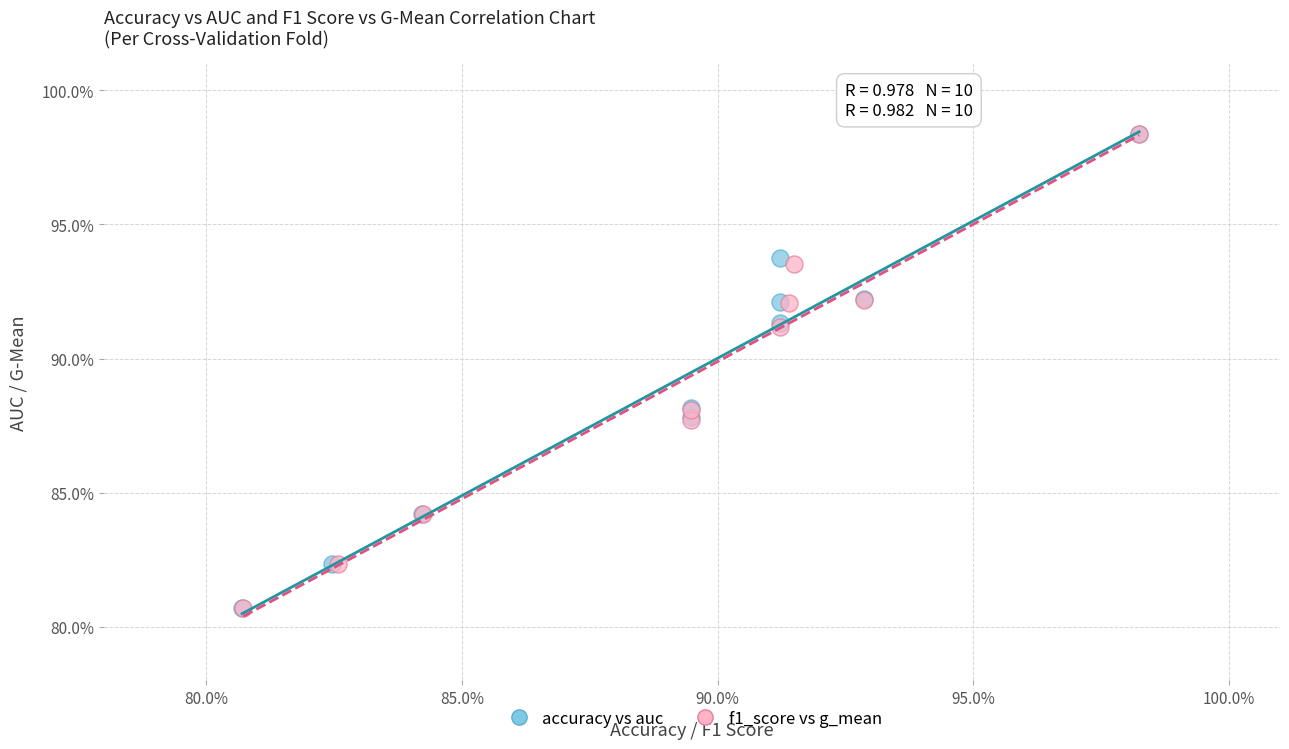

Which series has the widest spread of Y values?

accuracy vs auc